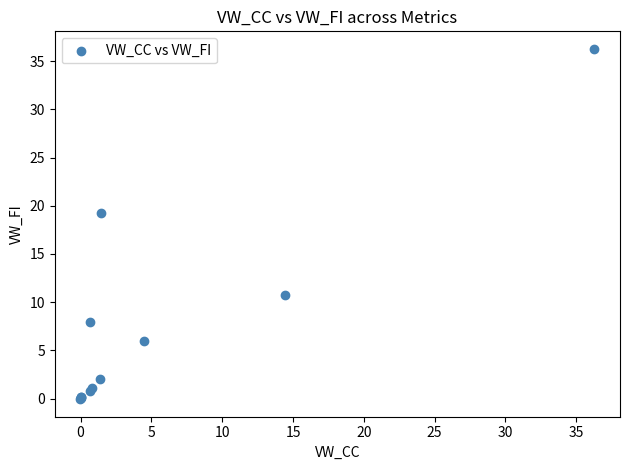

What Y value in the scatter plot is closest to 18?

19.3